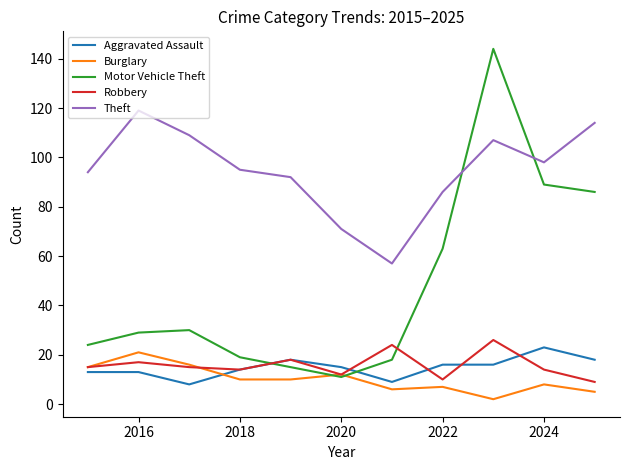

True or false: Aggravated Assault and Theft intersect in this chart.

False